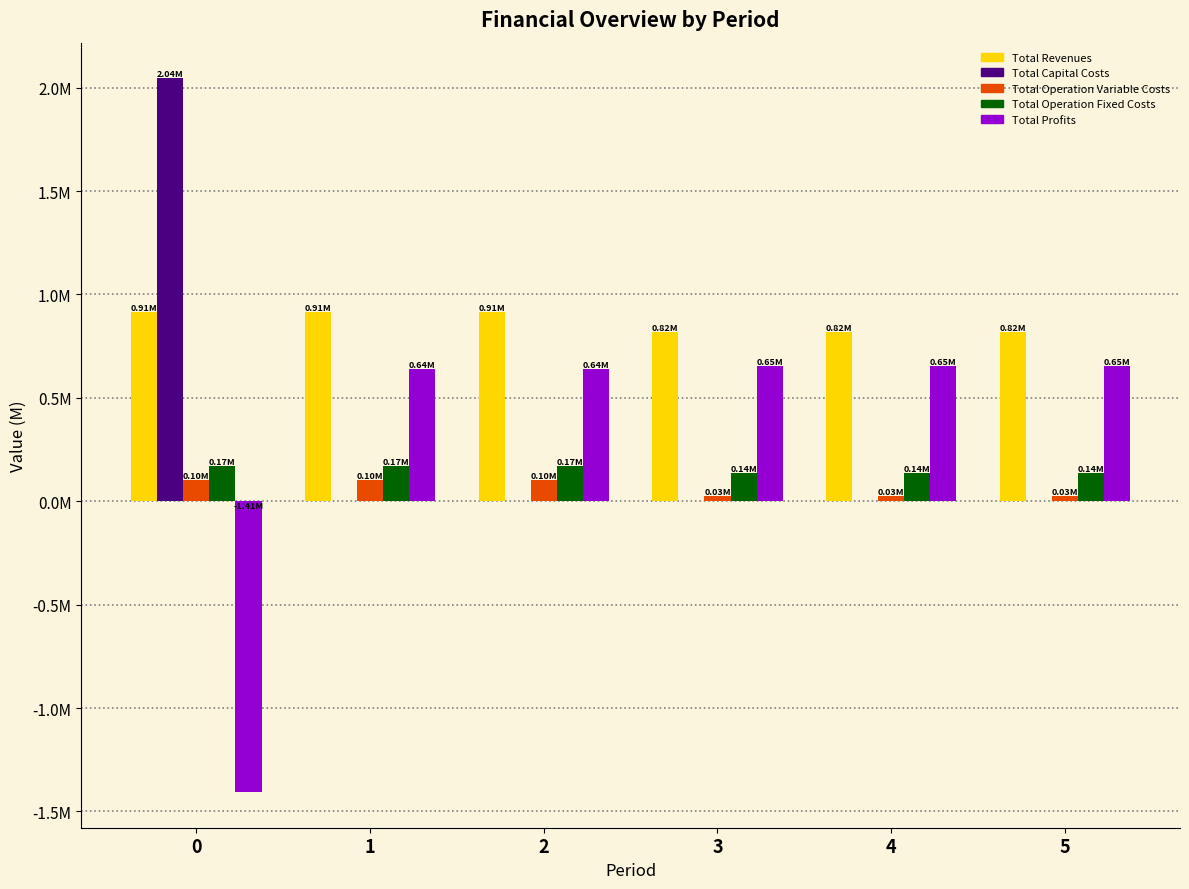

What are all the series names shown in the legend?

Total Revenues, Total Capital Costs, Total Operation Variable Costs, Total Operation Fixed Costs, Total Profits